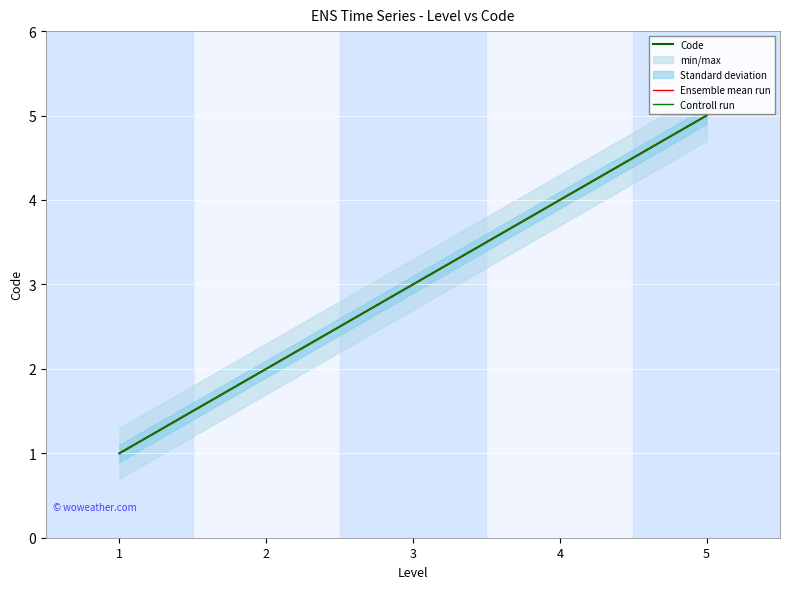

Reading left to right, list all the values displayed in this chart.

Code: 1	2	3	4	5
Ensemble mean run: 1	2	3	4	5
Controll run: 1	2	3	4	5